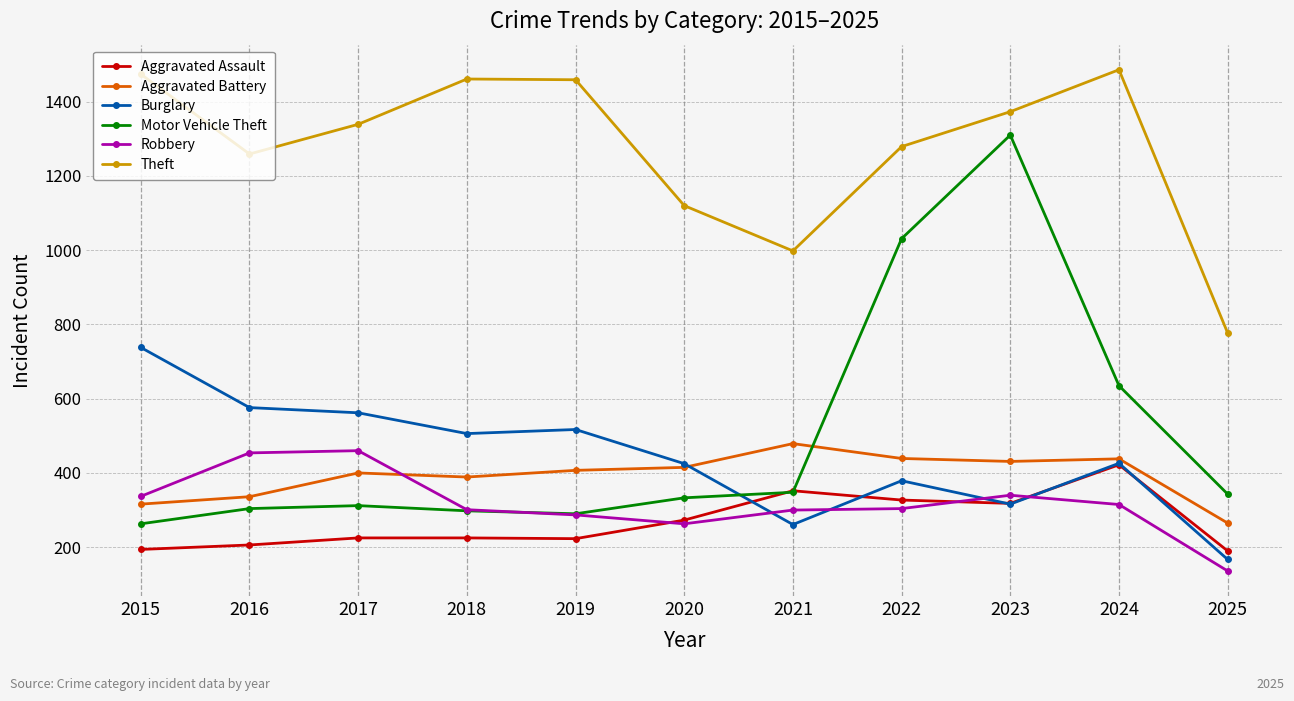

Which series ends up on top after the final intersection of Aggravated Battery and Burglary?

Aggravated Battery